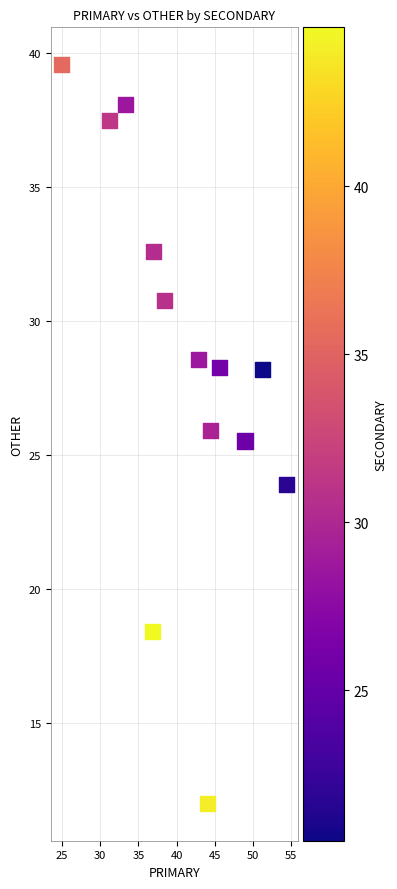

What is the range of Y values (max minus min)?

27.6